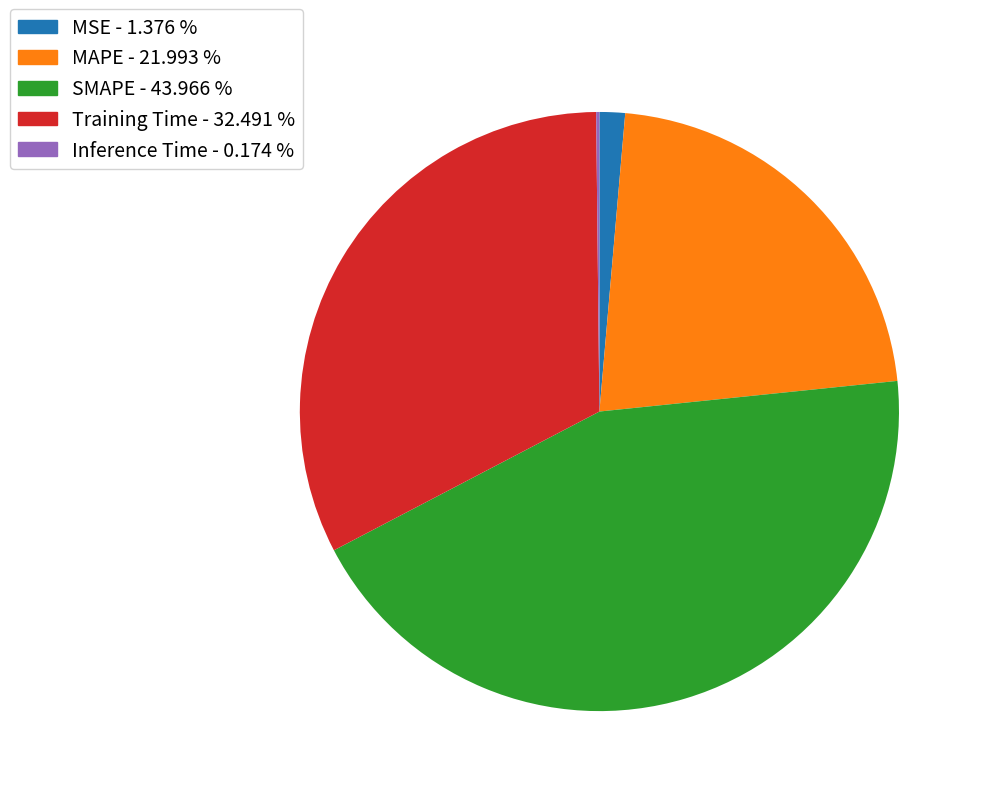

What is the largest slice in the pie chart?

SMAPE